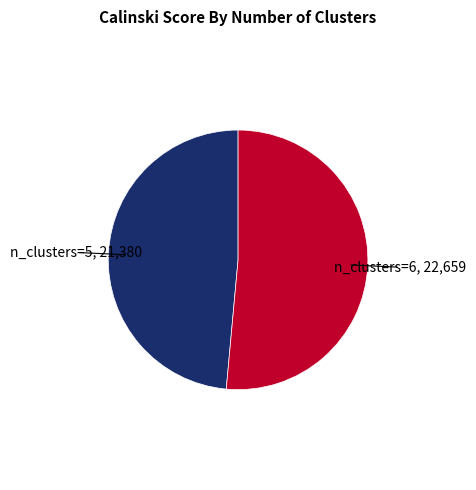

Is there a majority slice in this chart?

Yes